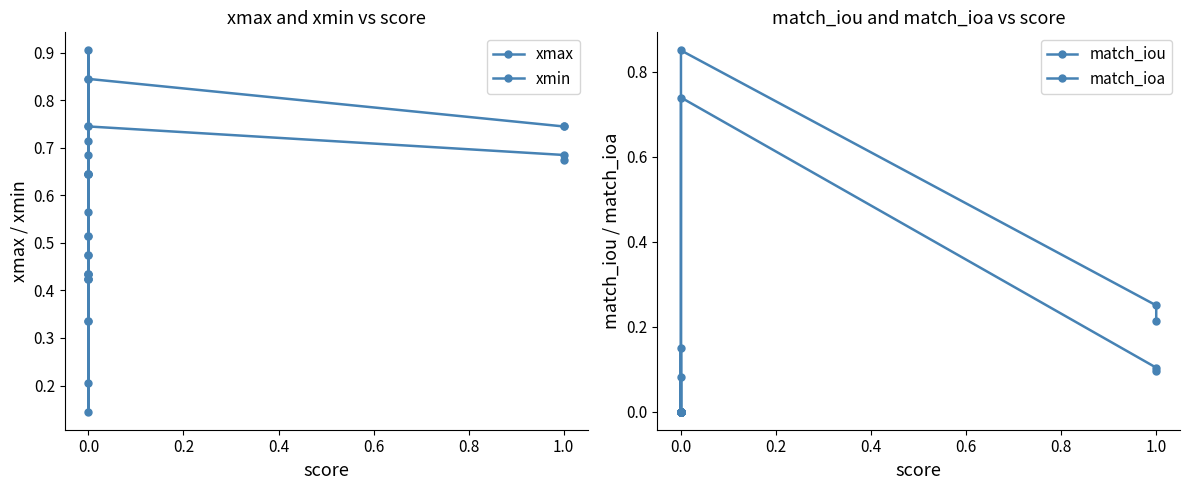

Rank the series by their maximum value, from lowest to highest.

match_iou, xmin, match_ioa, xmax